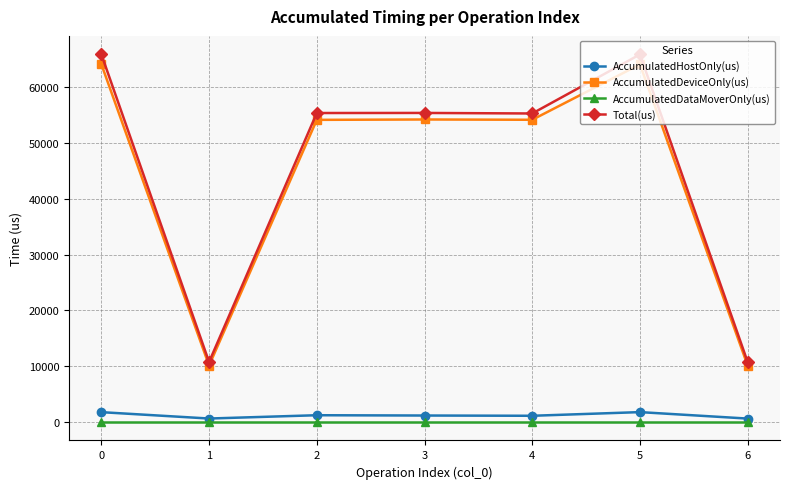

What is the sum of the AccumulatedDeviceOnly(us) values at 4 and 5?

118159.2